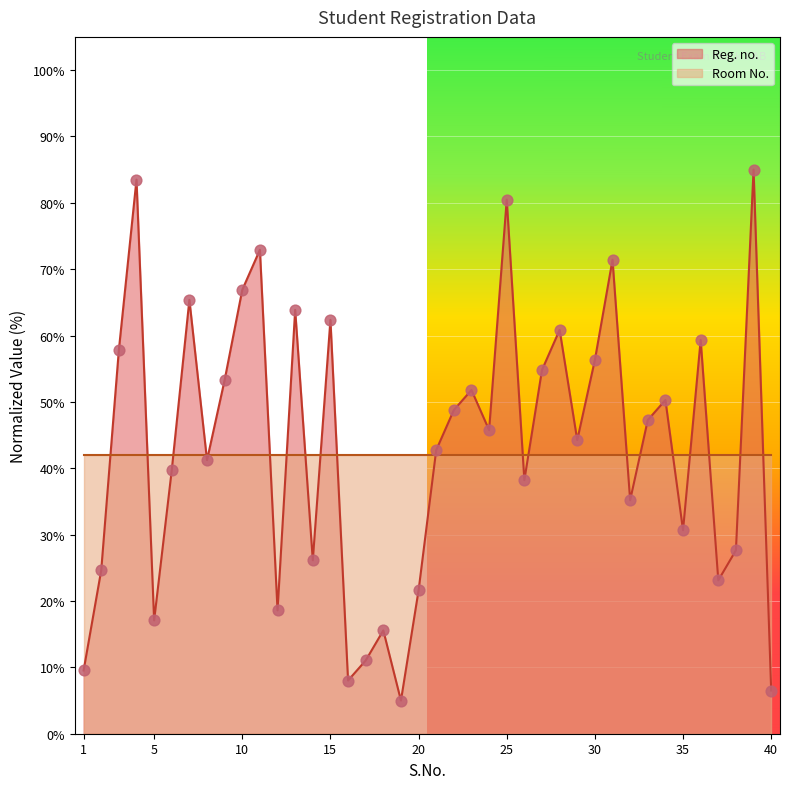

What is the change in value from 32 to 38?

-7.5